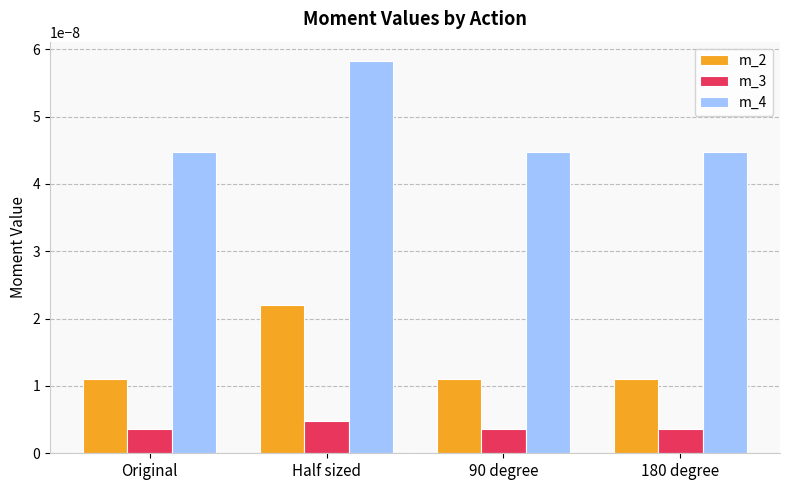

Rank the series by their average value, from lowest to highest.

m_3, m_2, m_4